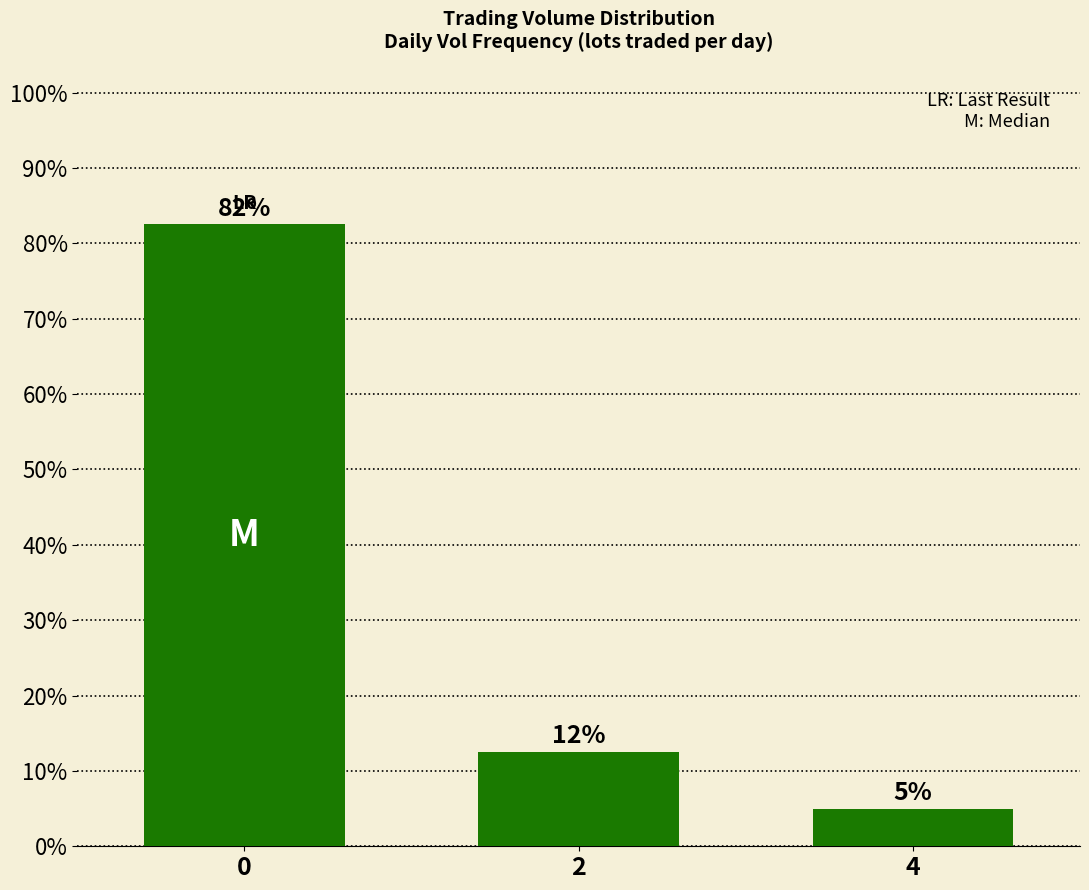

What value does the data have at 4?

5.0